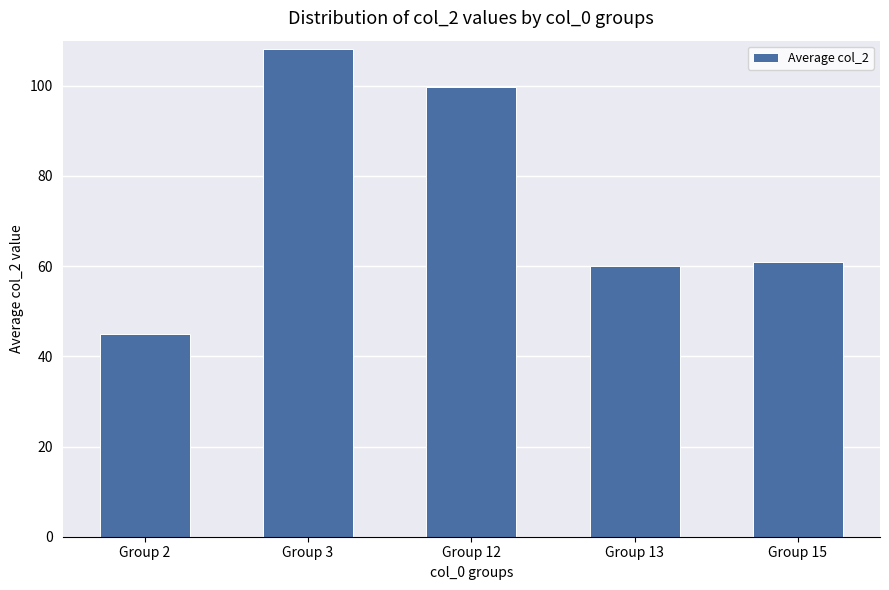

How many data points are less than 61?

2